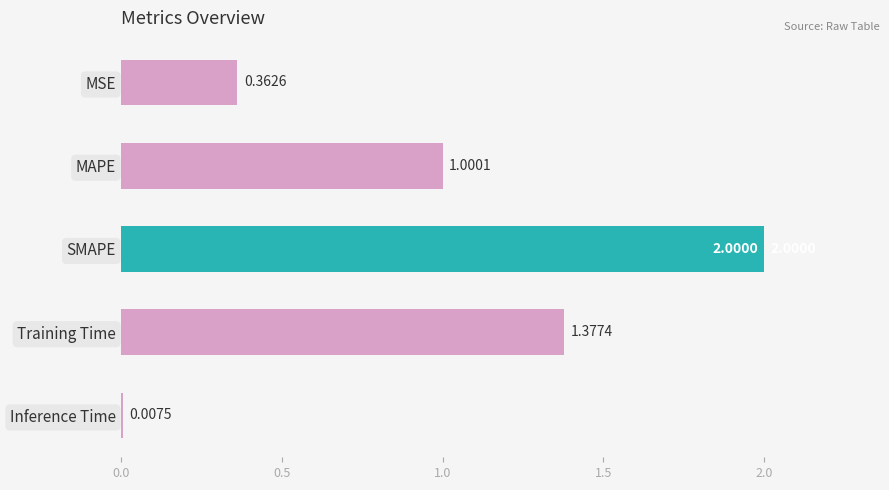

What is the label of the 1st bar from the top?

MSE